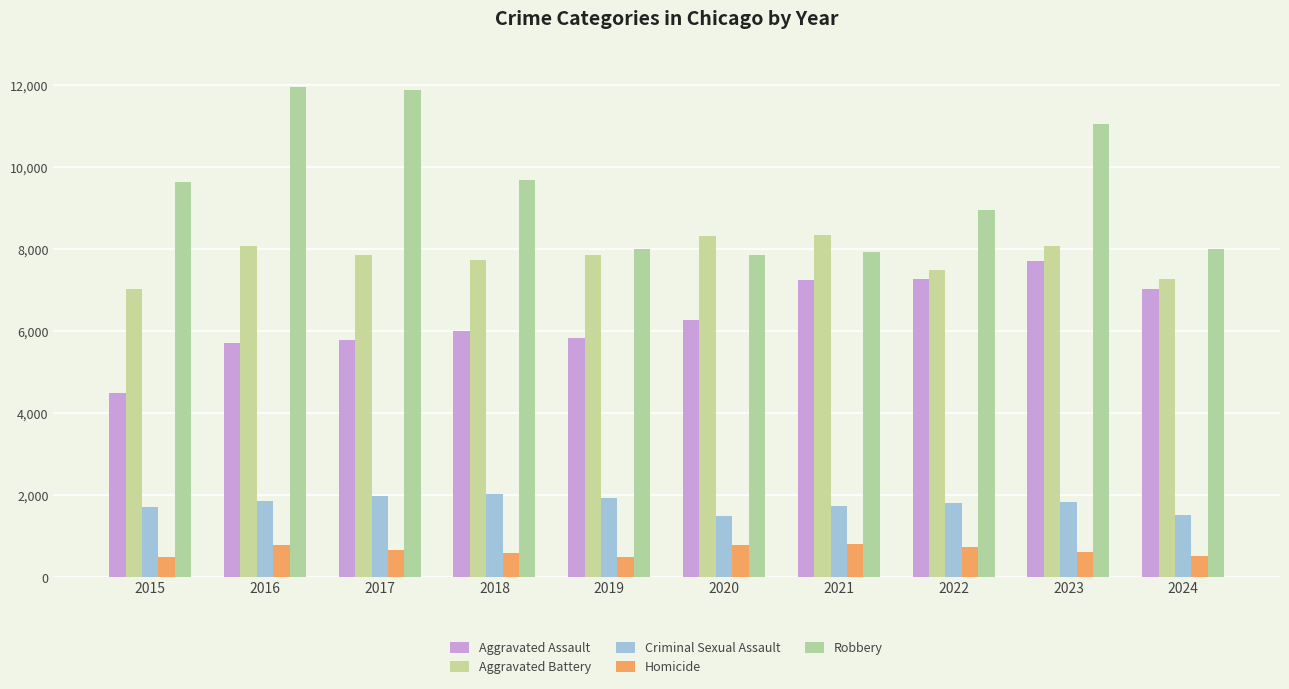

What is the smallest value displayed?

496